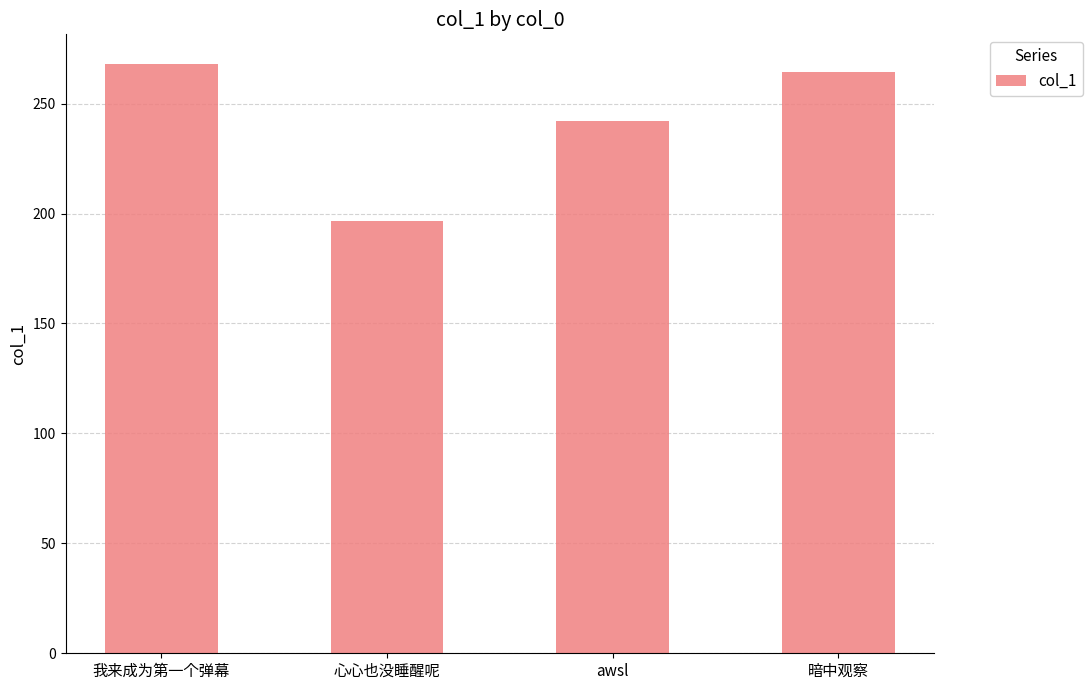

Rank the categories by value from lowest to highest.

心心也没睡醒呢, awsl, 暗中观察, 我来成为第一个弹幕